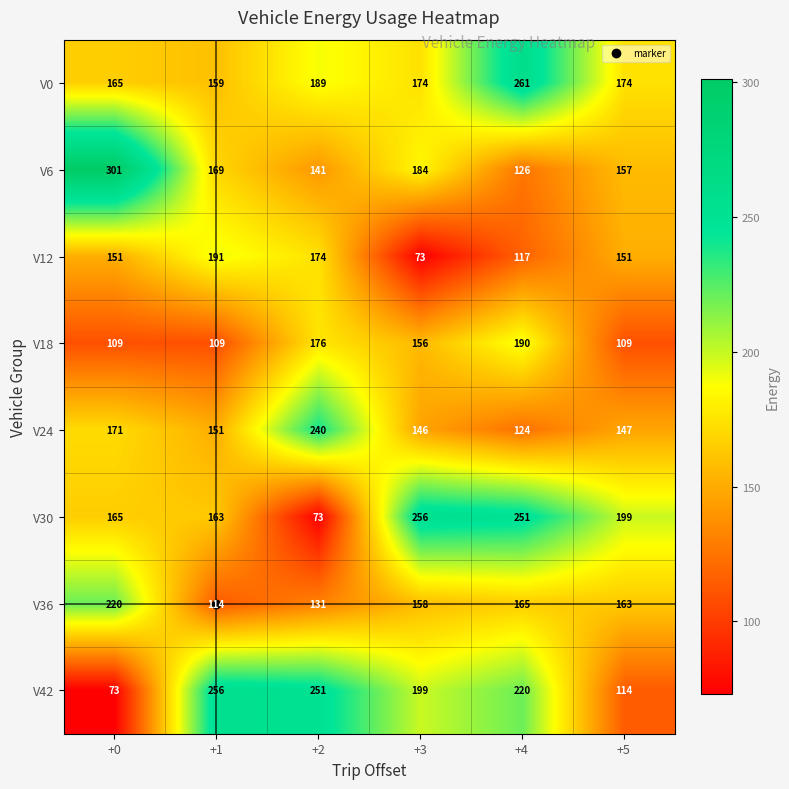

At how many categories does at least one series exceed 115?

6